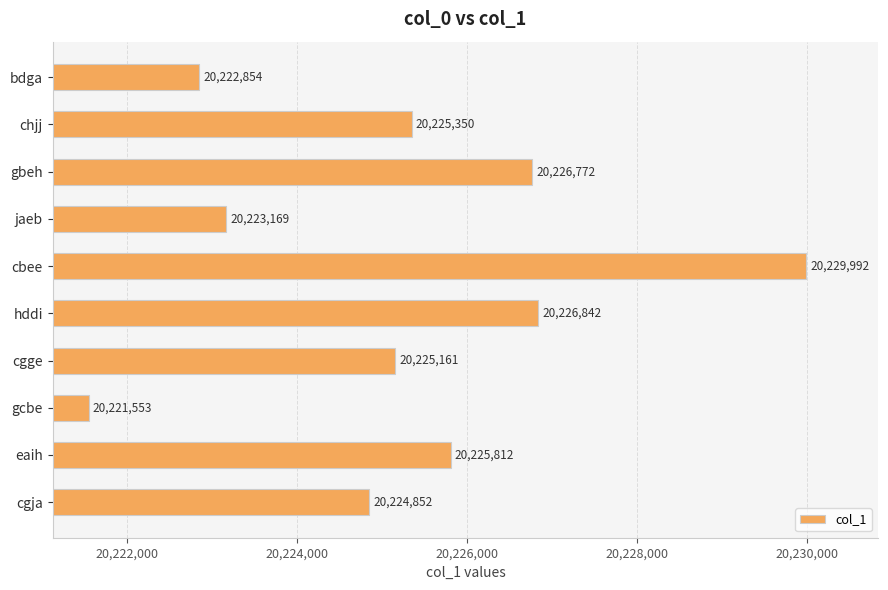

What is the difference between the second highest and second lowest values?

3988